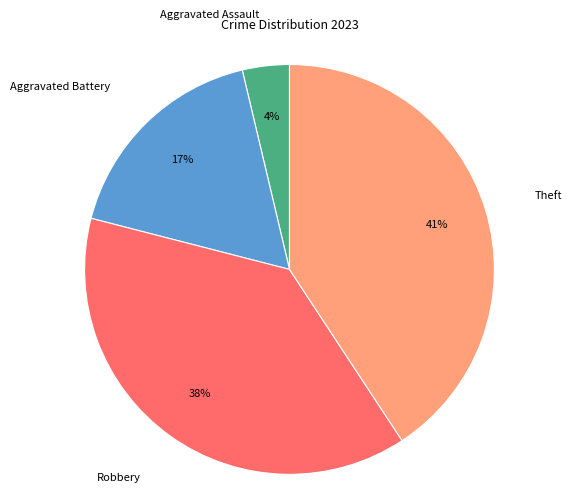

Rank the categories by value from lowest to highest.

Aggravated Assault, Aggravated Battery, Robbery, Theft